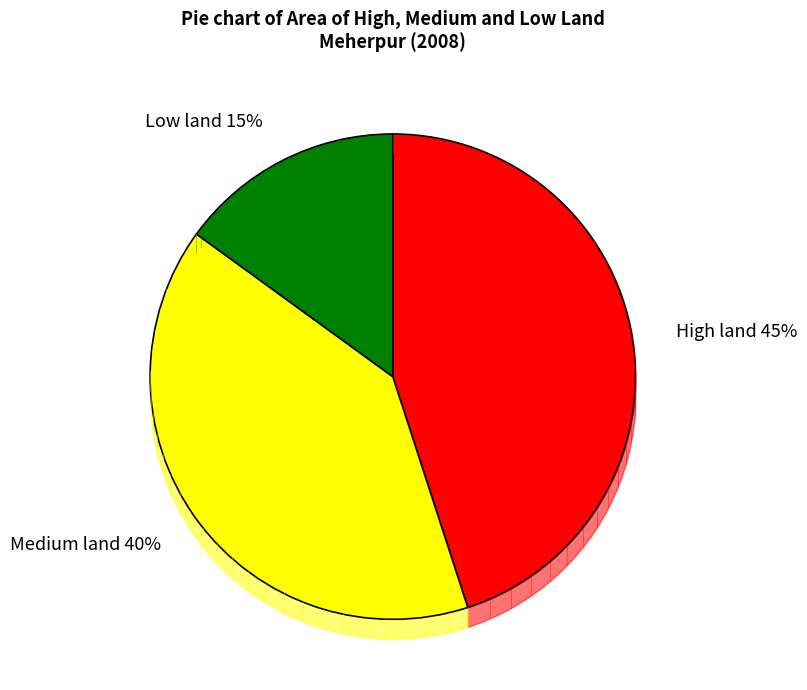

Which slice is the largest?

High land